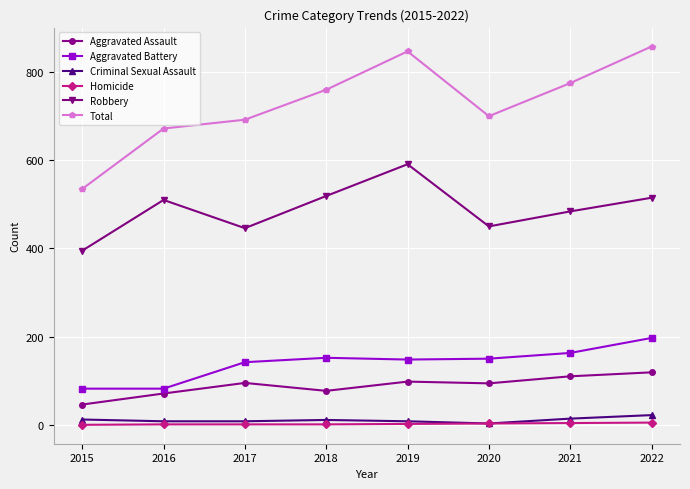

Which category has the highest value in the Criminal Sexual Assault series?

2022